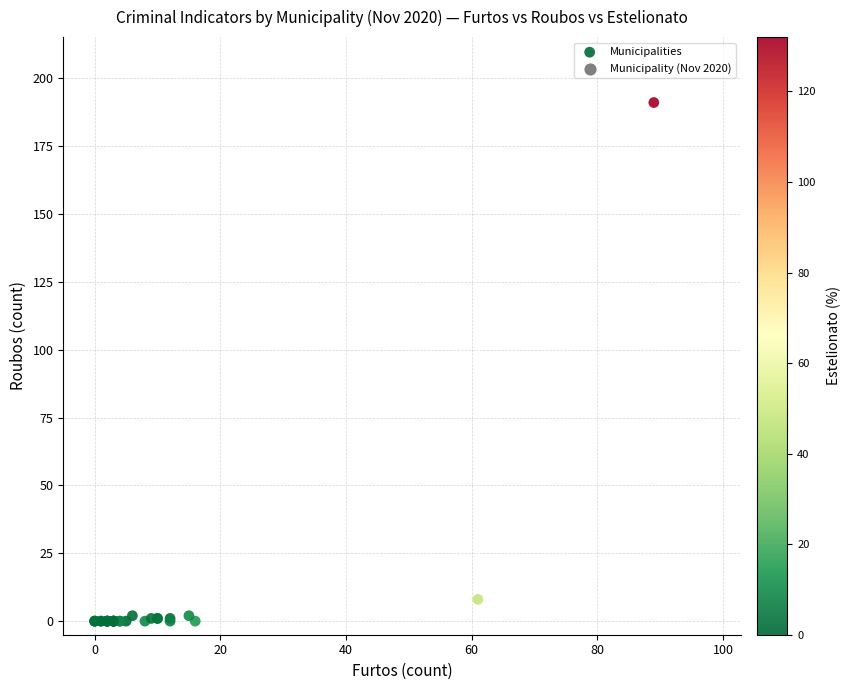

What Y value in the scatter plot is closest to 95?

8